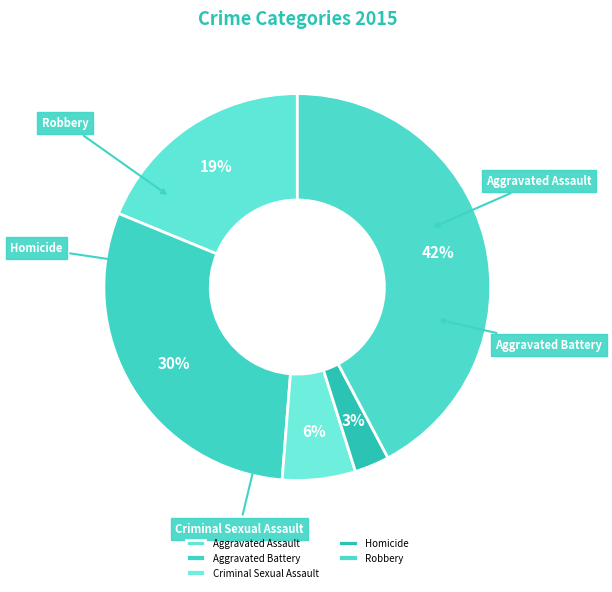

How much of the chart is everything except Criminal Sexual Assault?

93.9%